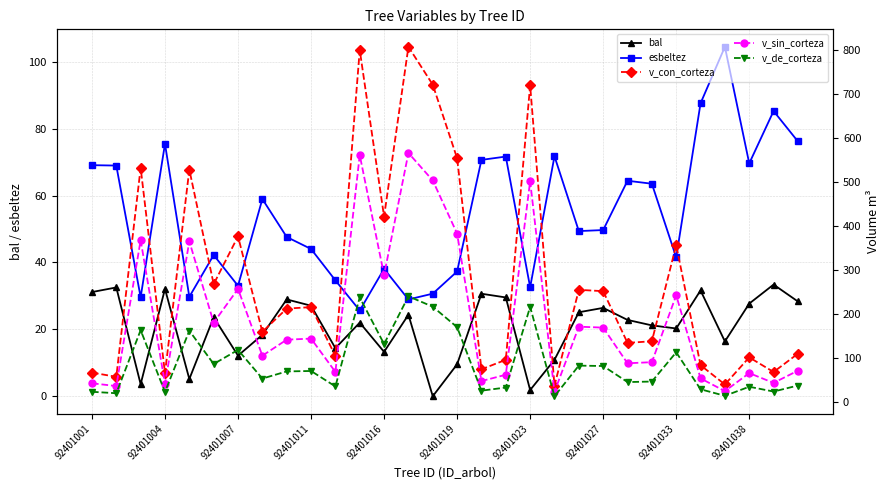

True or false: bal has a value of 35.9 at 92401027.

False